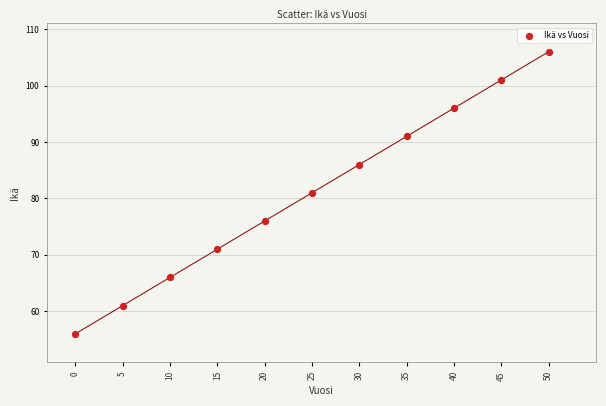

What is the range of Y values (max minus min)?

50